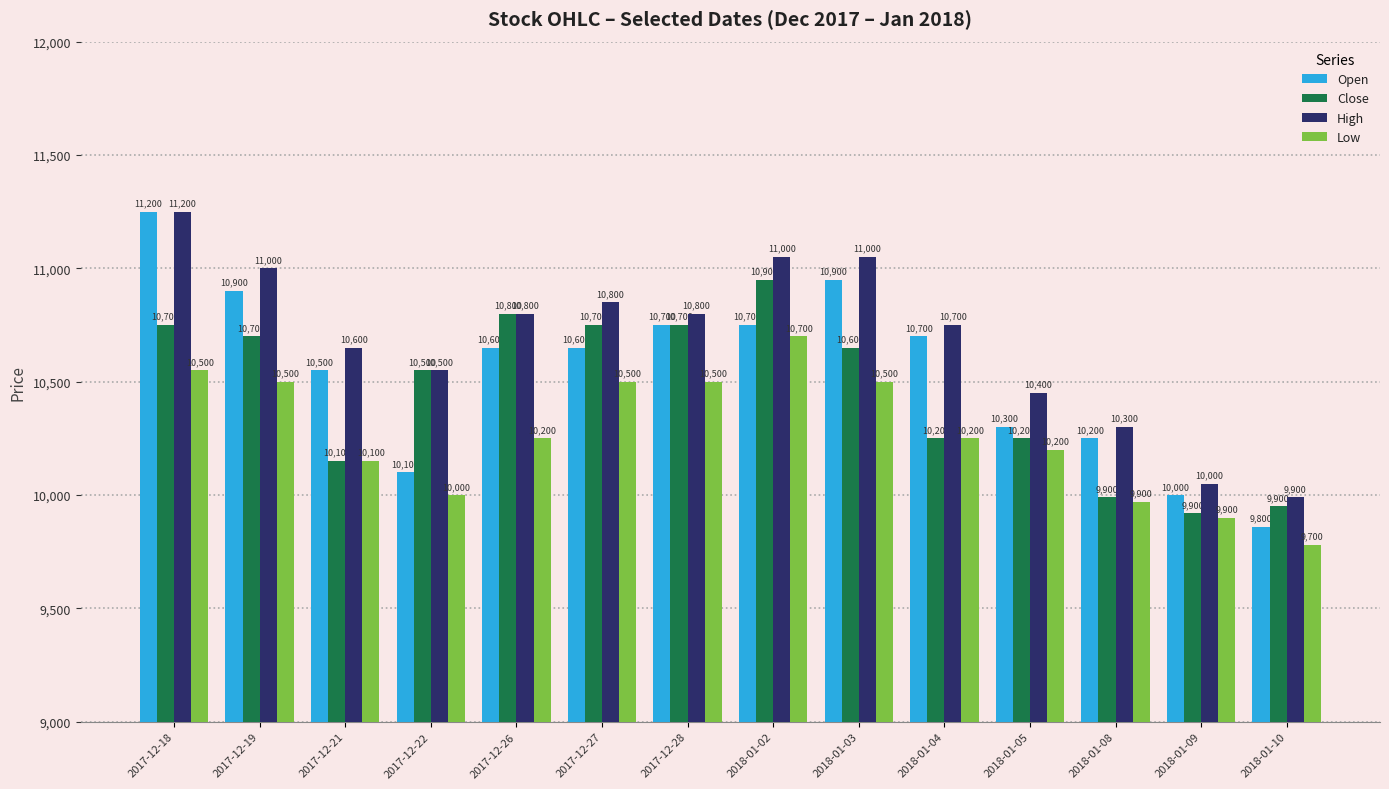

Which series has the largest total across all categories?

High